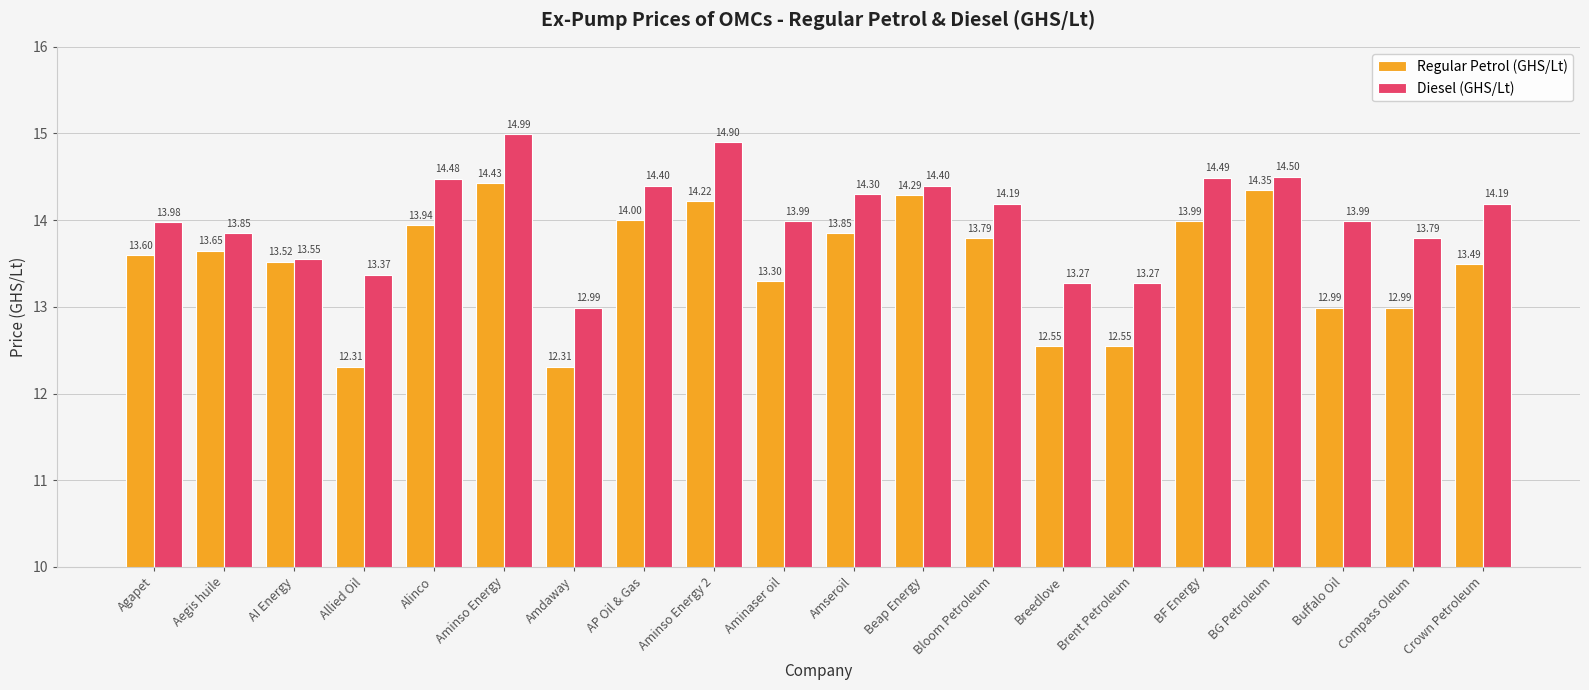

Between BF Energy and Crown Petroleum, which series saw the biggest shift?

Regular Petrol (GHS/Lt)